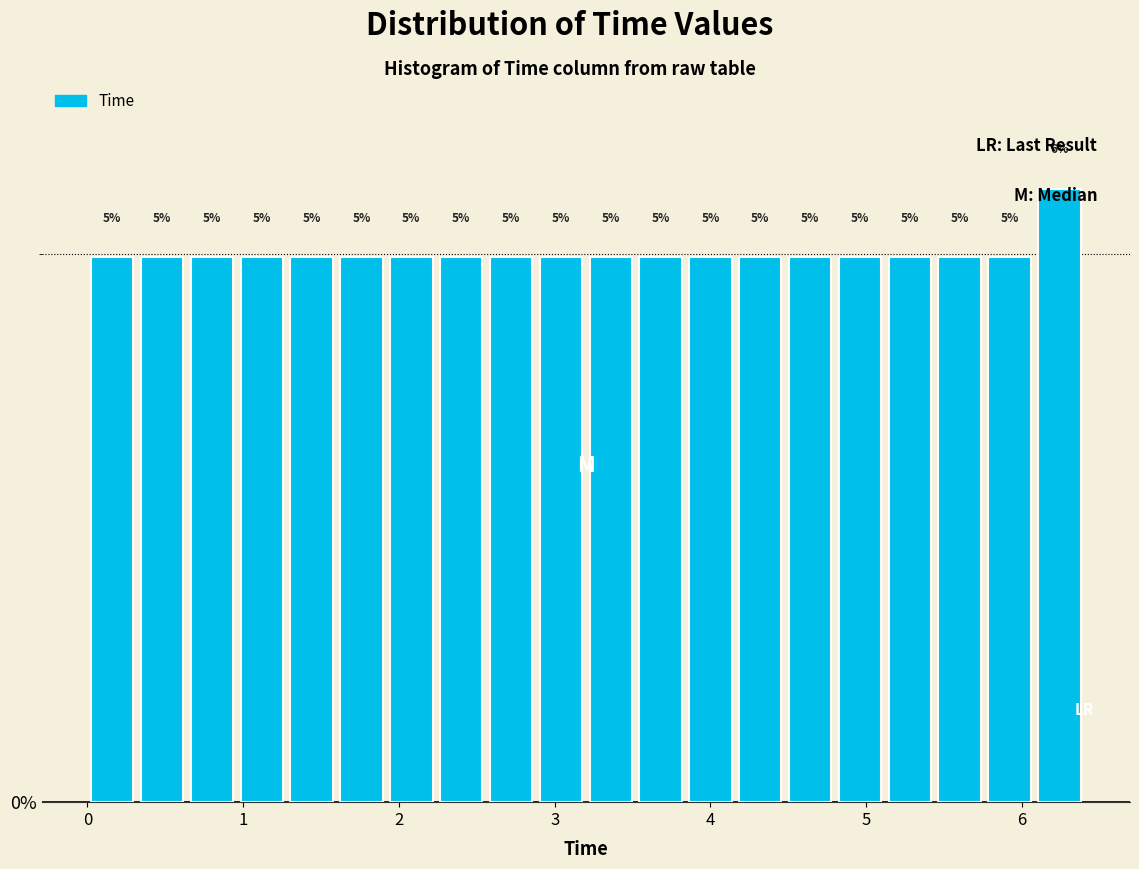

Read against the x-axis, roughly where is the centre of the tallest bar?

6.2